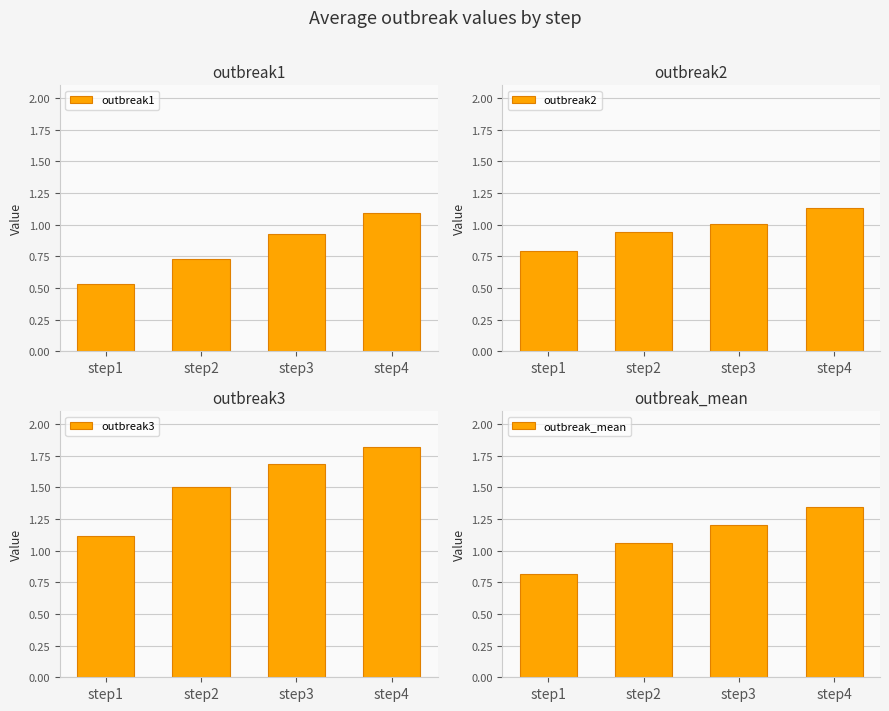

What are all the series names shown in the legend?

outbreak1, outbreak2, outbreak3, outbreak_mean